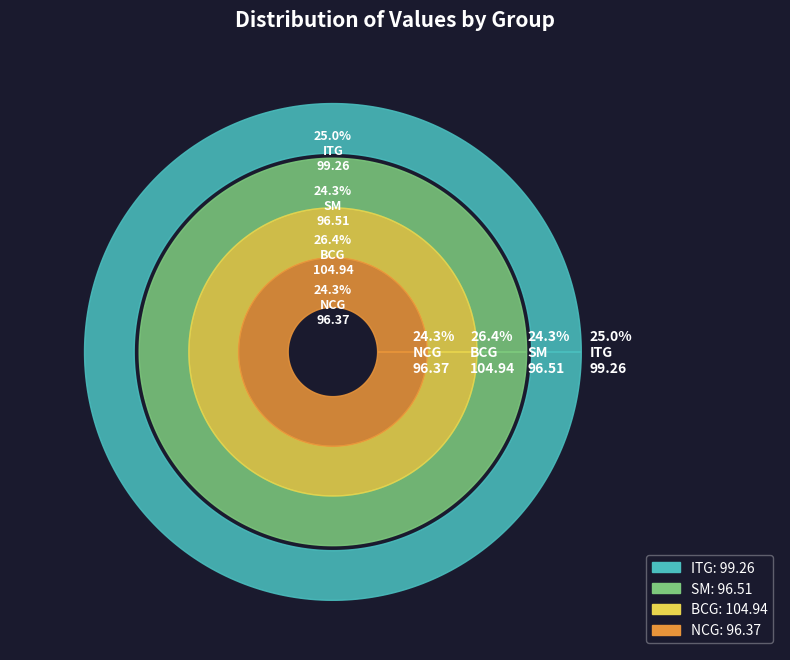

How many segments does this pie chart have?

4